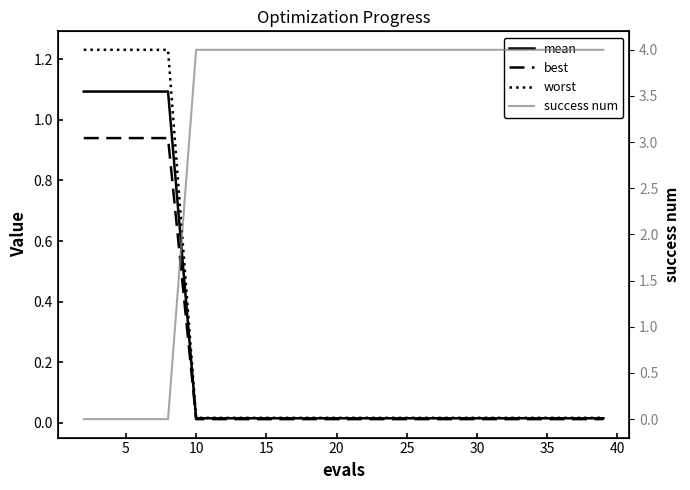

Which series has the largest total across all categories?

success num